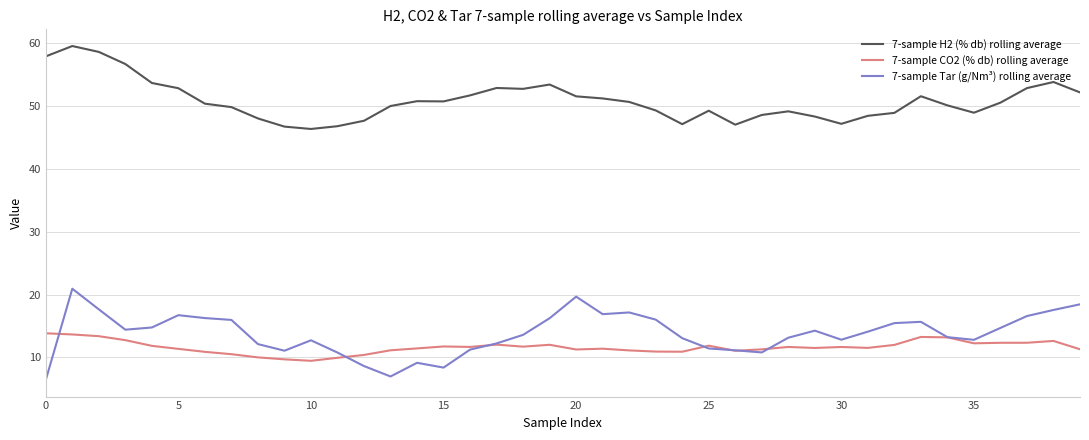

List the series in order of their peak value, lowest first.

7-sample CO2 (% db) rolling average, 7-sample Tar (g/Nm³) rolling average, 7-sample H2 (% db) rolling average